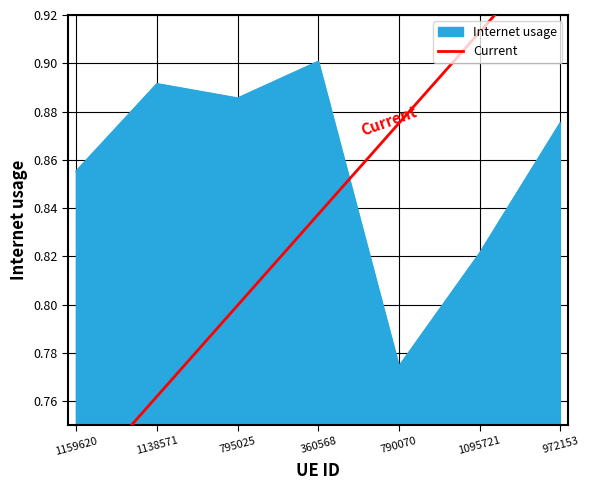

Reading right to left, list all the values displayed in this chart.

0.9	0.8	0.8	0.9	0.9	0.9	0.9